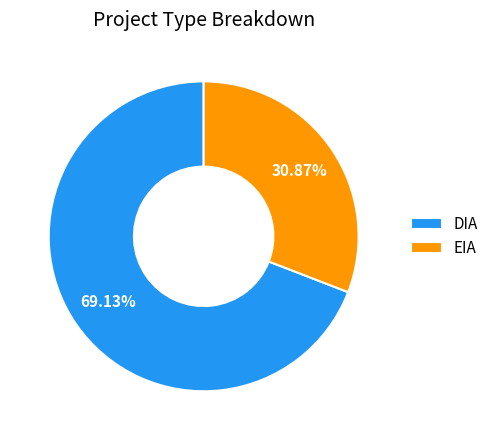

True or false: DIA accounts for 55% of the total.

False